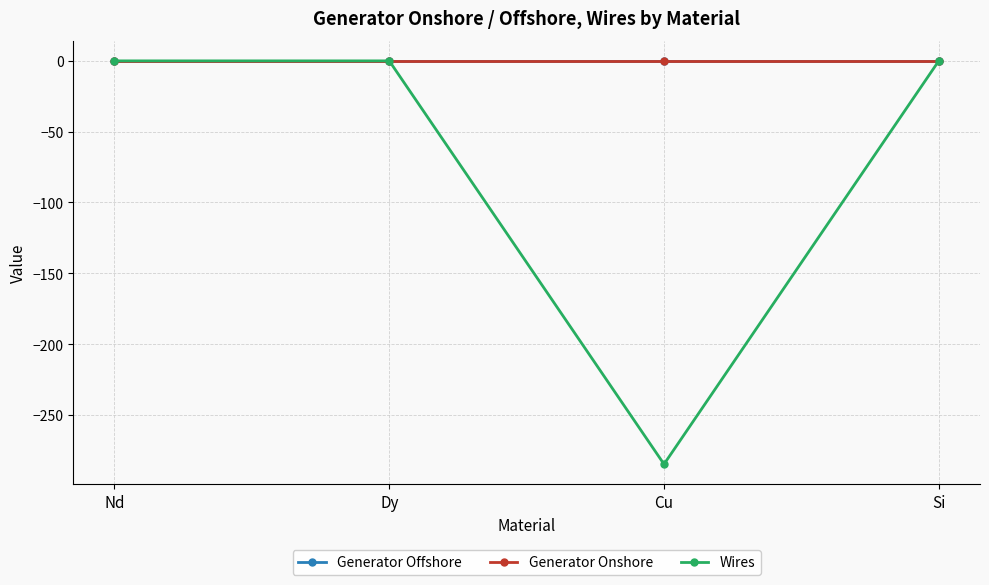

Between Cu and Si, which series saw the biggest shift?

Wires